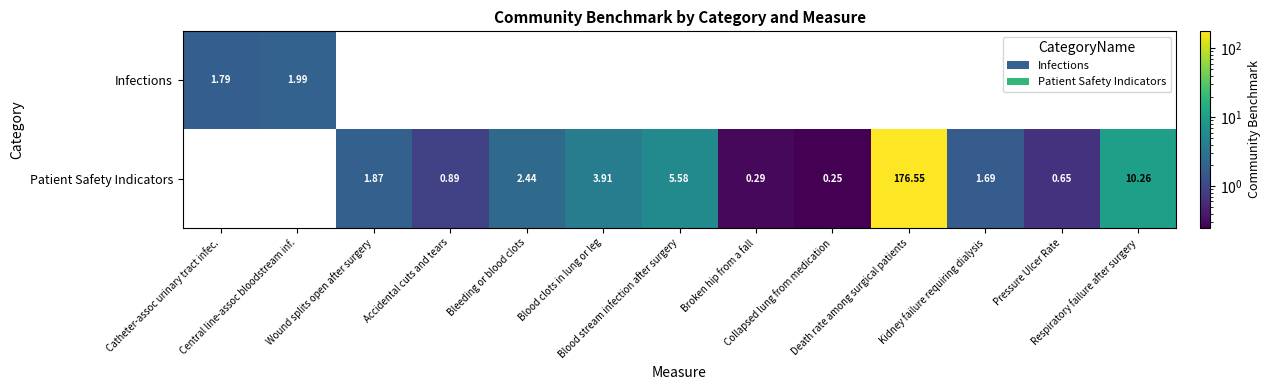

What is the difference between the maximum and minimum values in the Infections series?

0.2